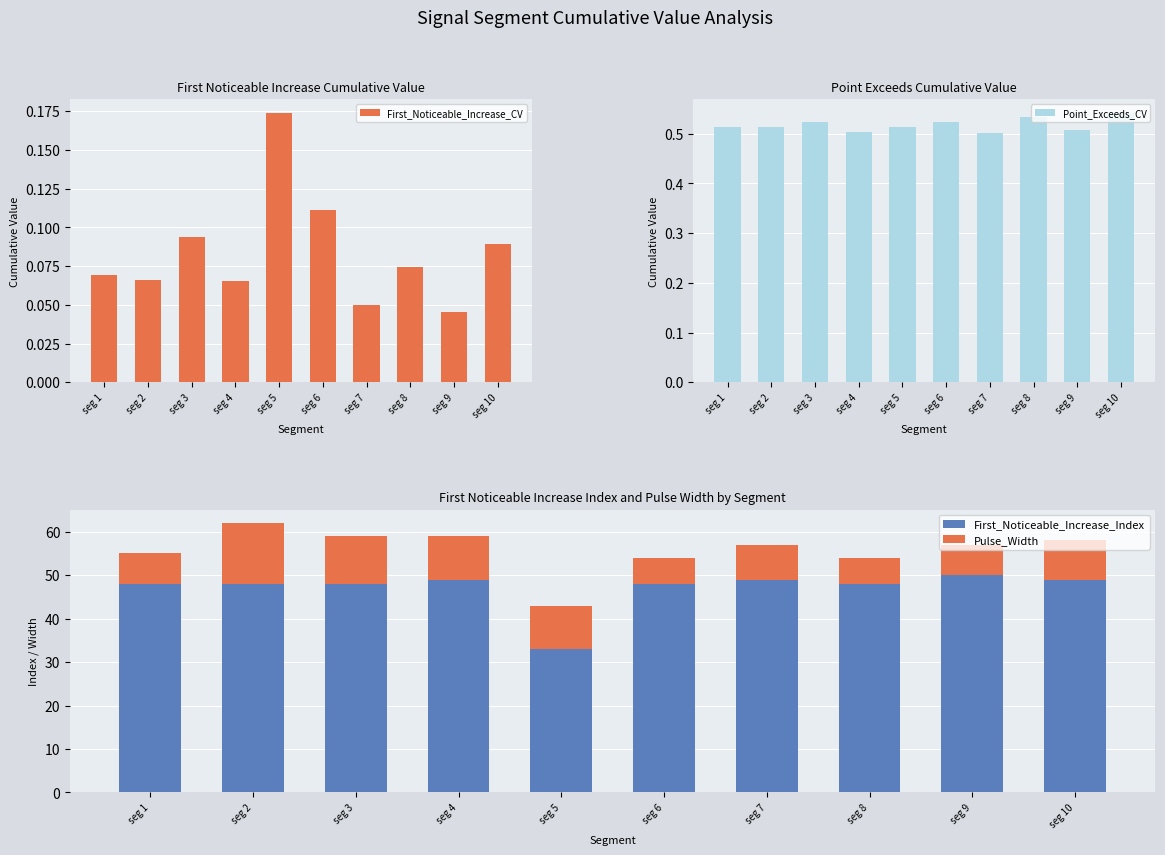

Does the chart contain stacked bars?

No